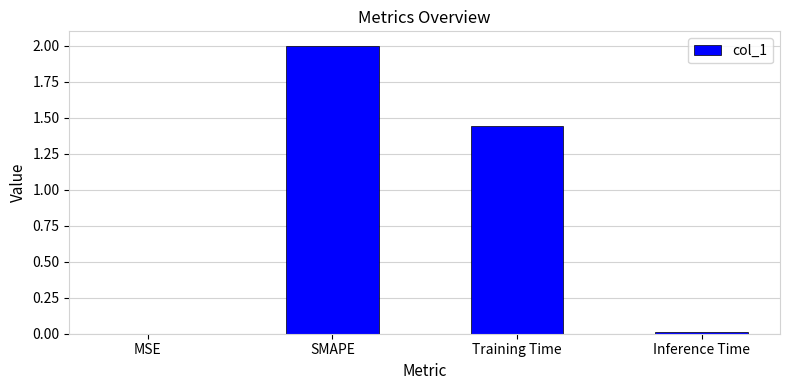

What is the average value?

0.9